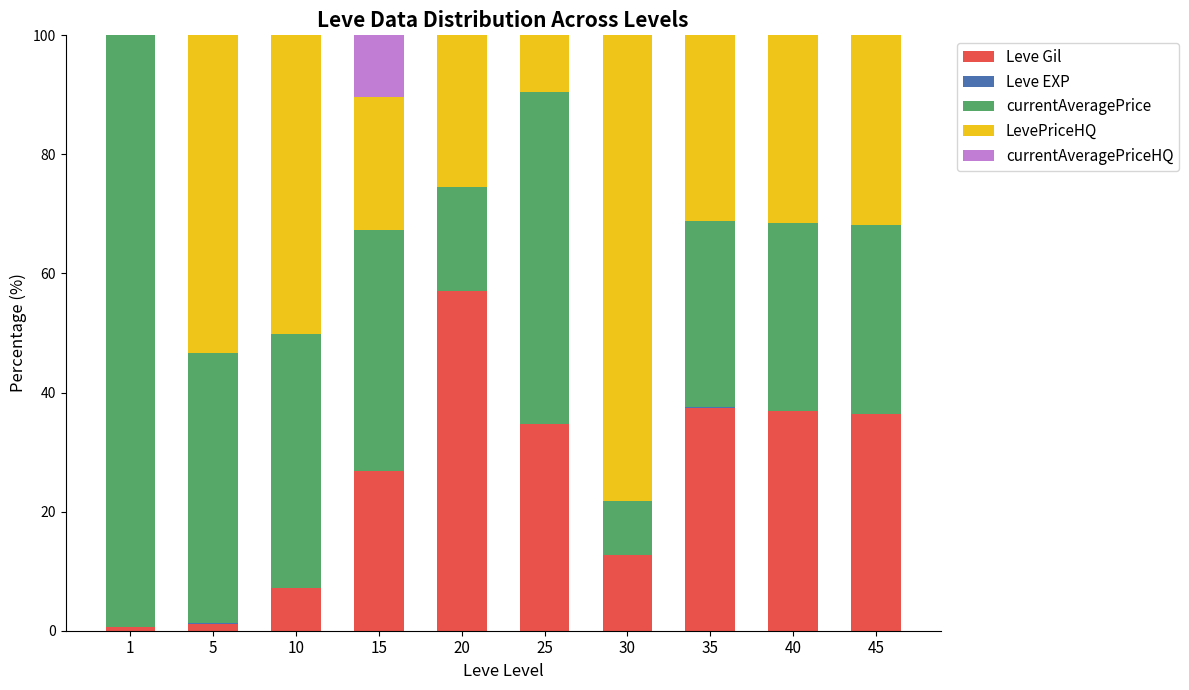

True or false: Leve Gil has a value of 37.5 at 35.

True